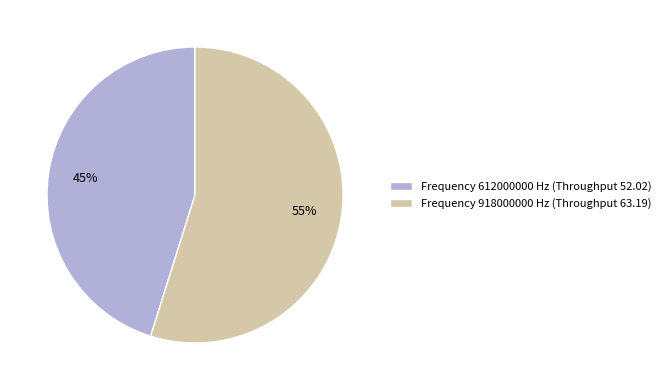

Approximately how many times larger is the value at Frequency 918000000 Hz (Throughput 63.19) compared to Frequency 612000000 Hz (Throughput 52.02)?

1.2